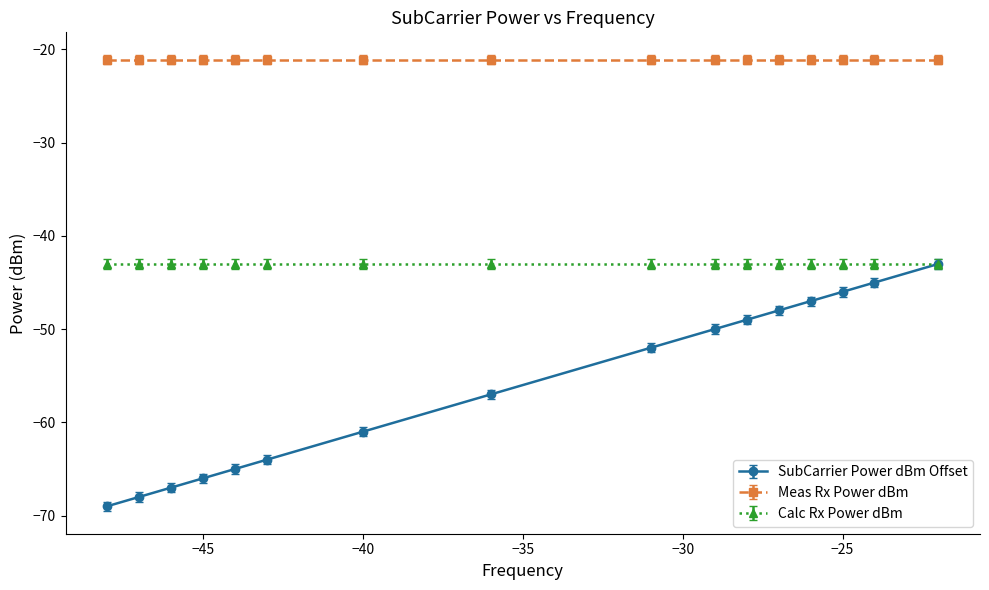

True or false: Meas Rx Power dBm and SubCarrier Power dBm Offset cross at least once.

False